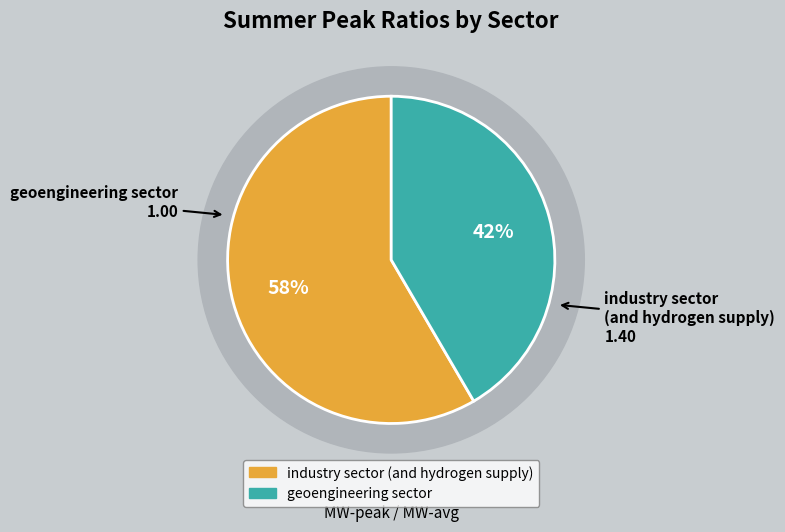

How many slices are in this pie chart?

2